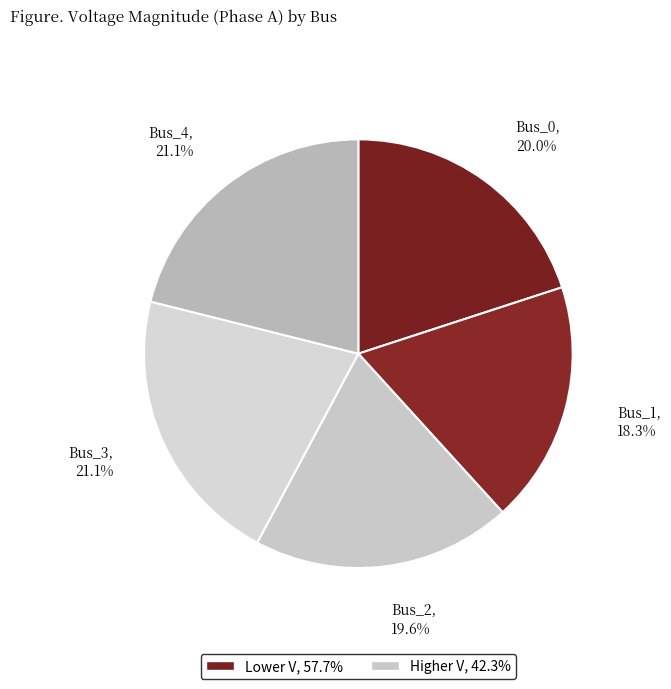

How many segments does this pie chart have?

5